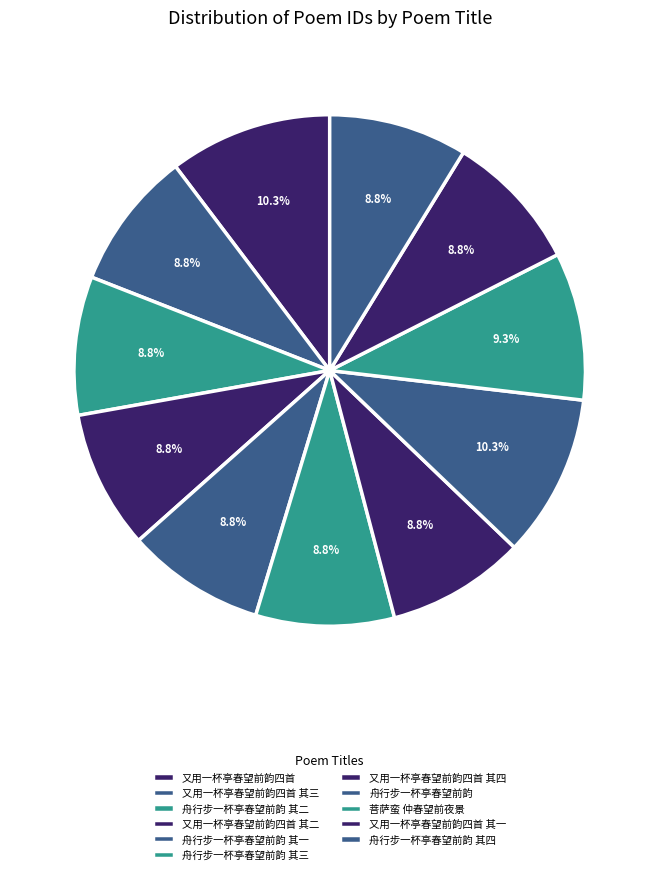

To the nearest percent, what portion does 又用一杯亭春望前韵四首 其一 represent?

9%